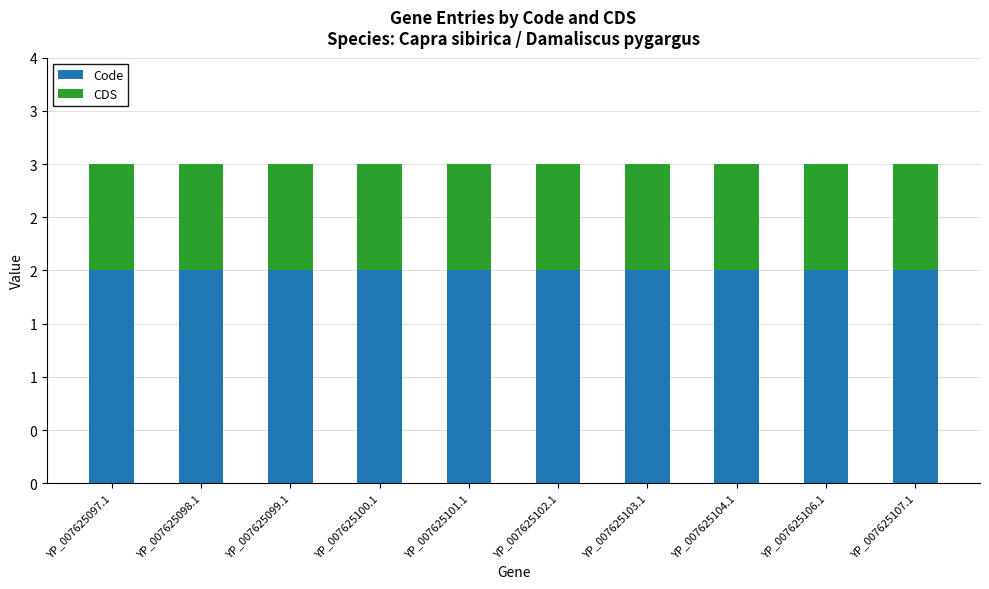

Are the bars grouped side by side (vs. stacked)?

No